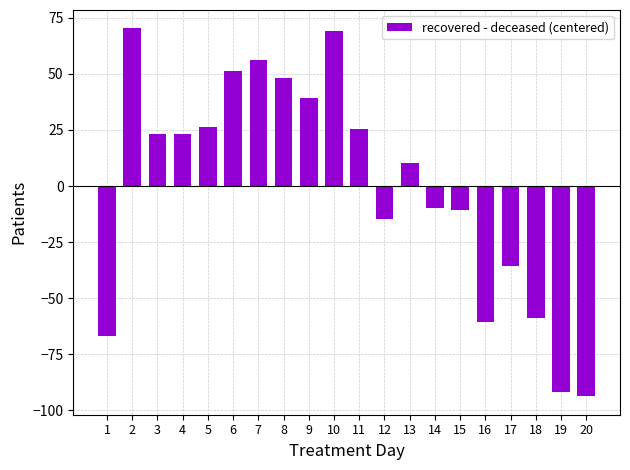

Which category has the lowest value across all series?

20